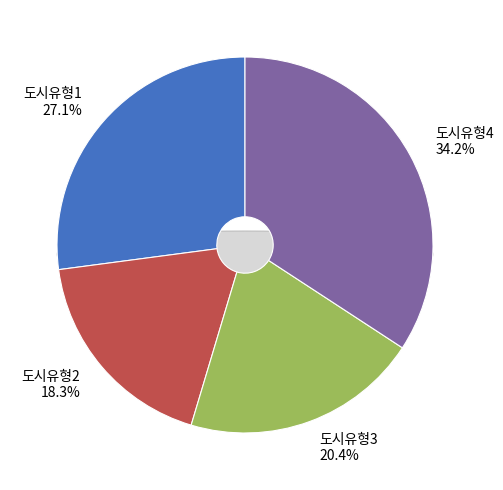

True or false: 도시유형1 accounts for 27% of the total.

True